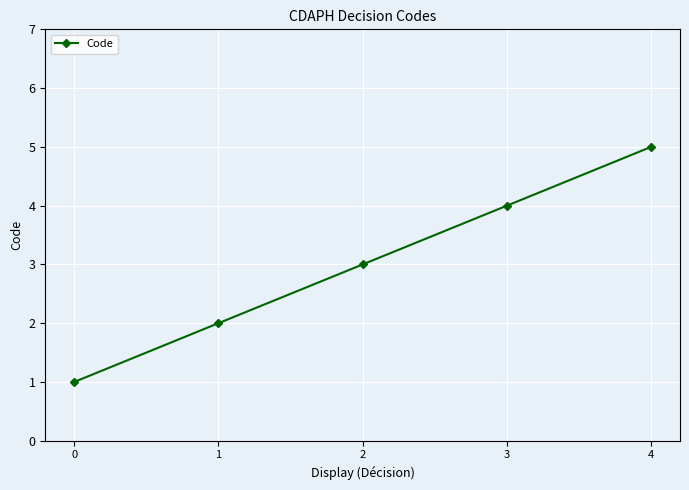

List the labels in order of value, smallest first.

0, 1, 2, 3, 4